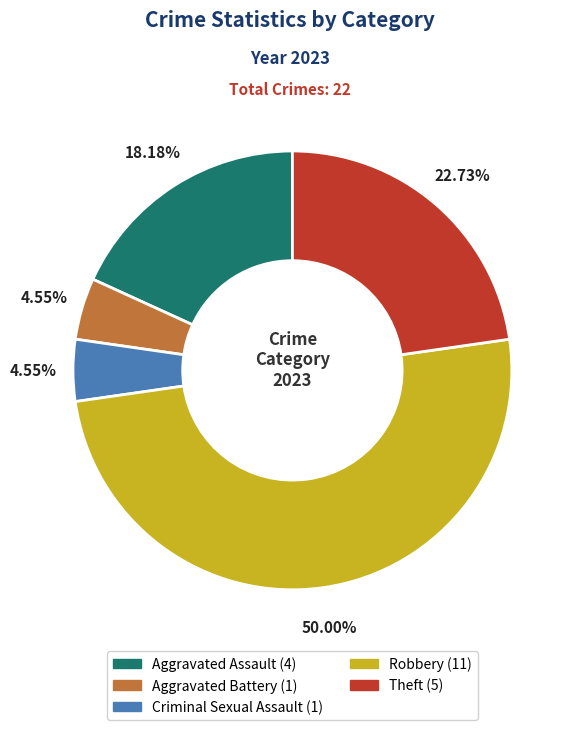

Count the number of slices in the pie.

5